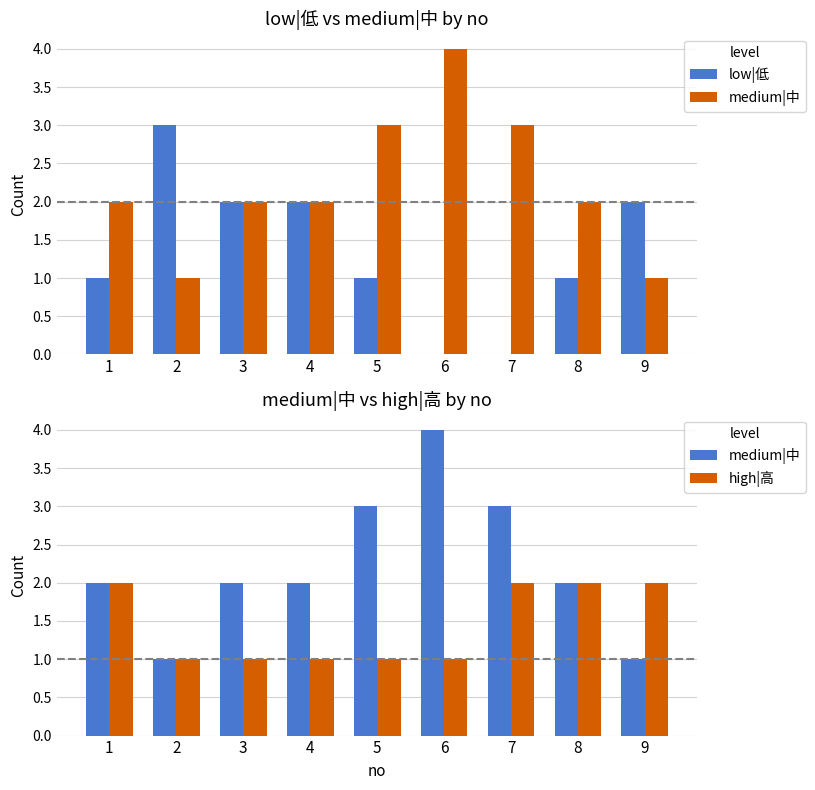

Which category has the highest value in the low|低 series?

2